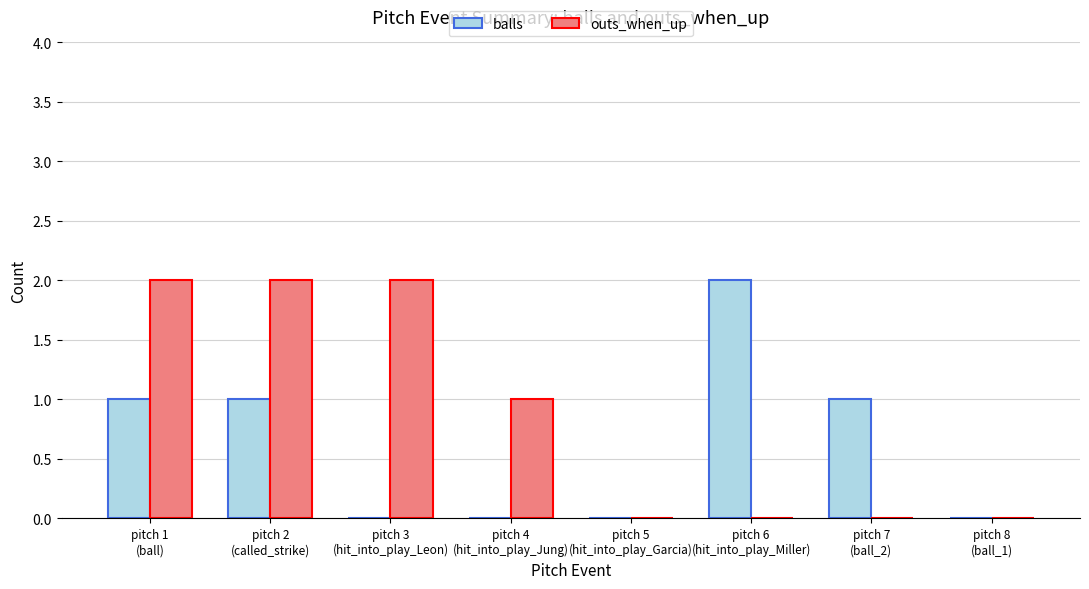

Reading right to left, transcribe all the data shown in this chart.

balls: 0	1	2	0	0	0	1	1
outs_when_up: 0	0	0	0	1	2	2	2